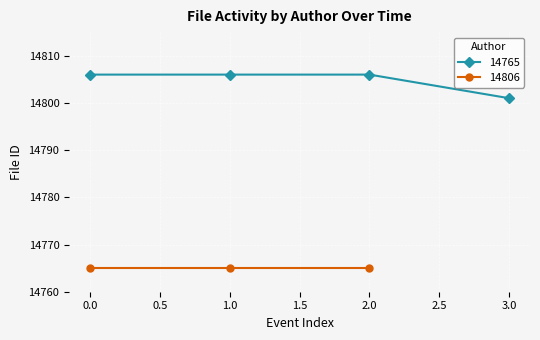

What is the greatest value displayed?

14806